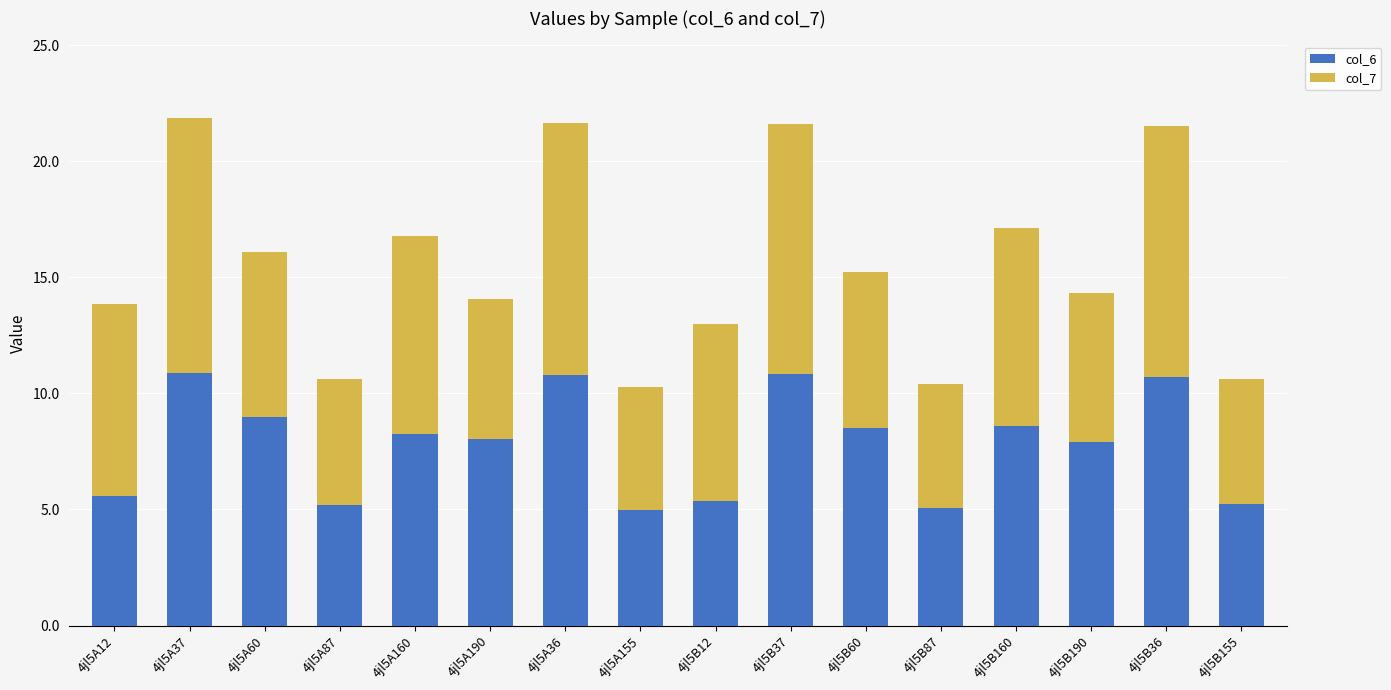

The col_6 series shows 5.2 at 4jl5B155. True or false?

True